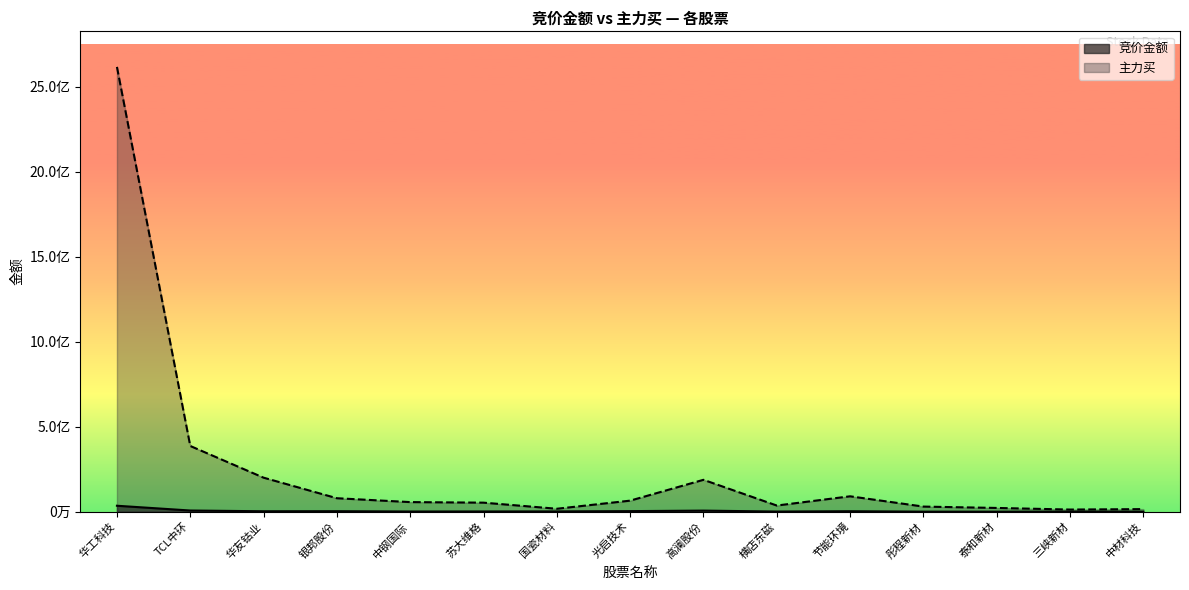

The 竞价金额 series shows 6290292 at 高澜股份. True or false?

True